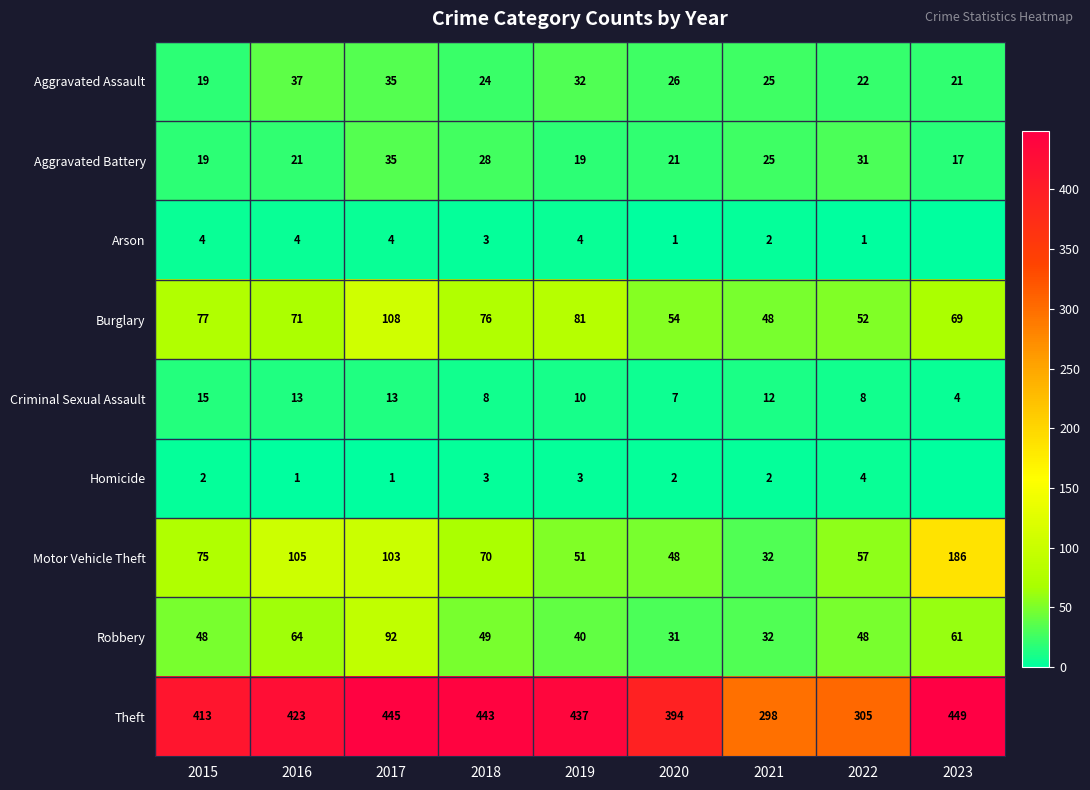

What is the total value across all series at 2019?

677